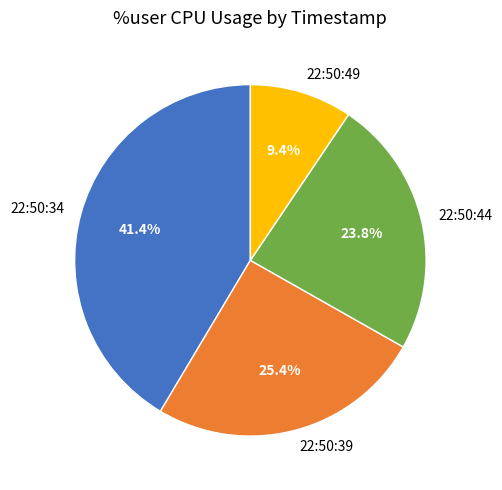

What percentage do 22:50:34 and 22:50:39 together represent?

66.8%